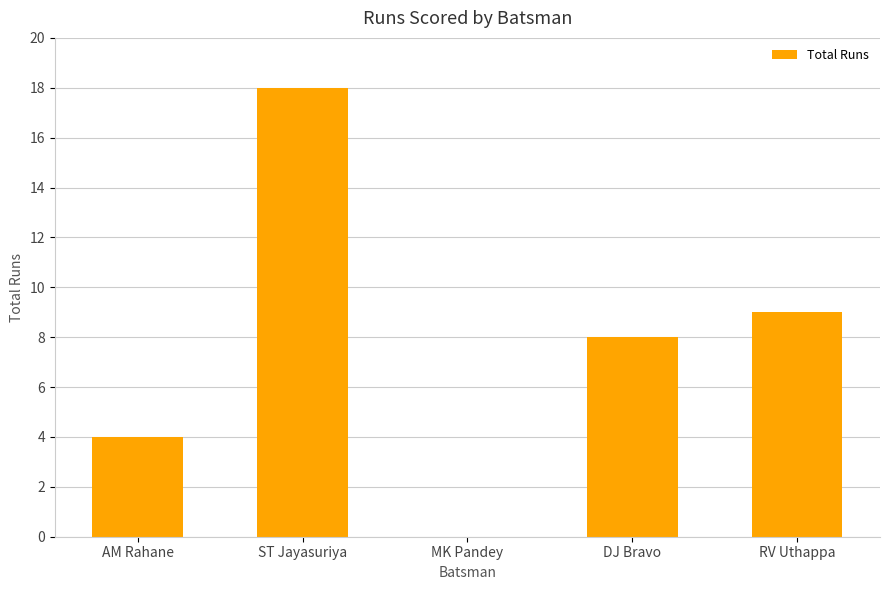

What is the change in value from MK Pandey to RV Uthappa?

+9